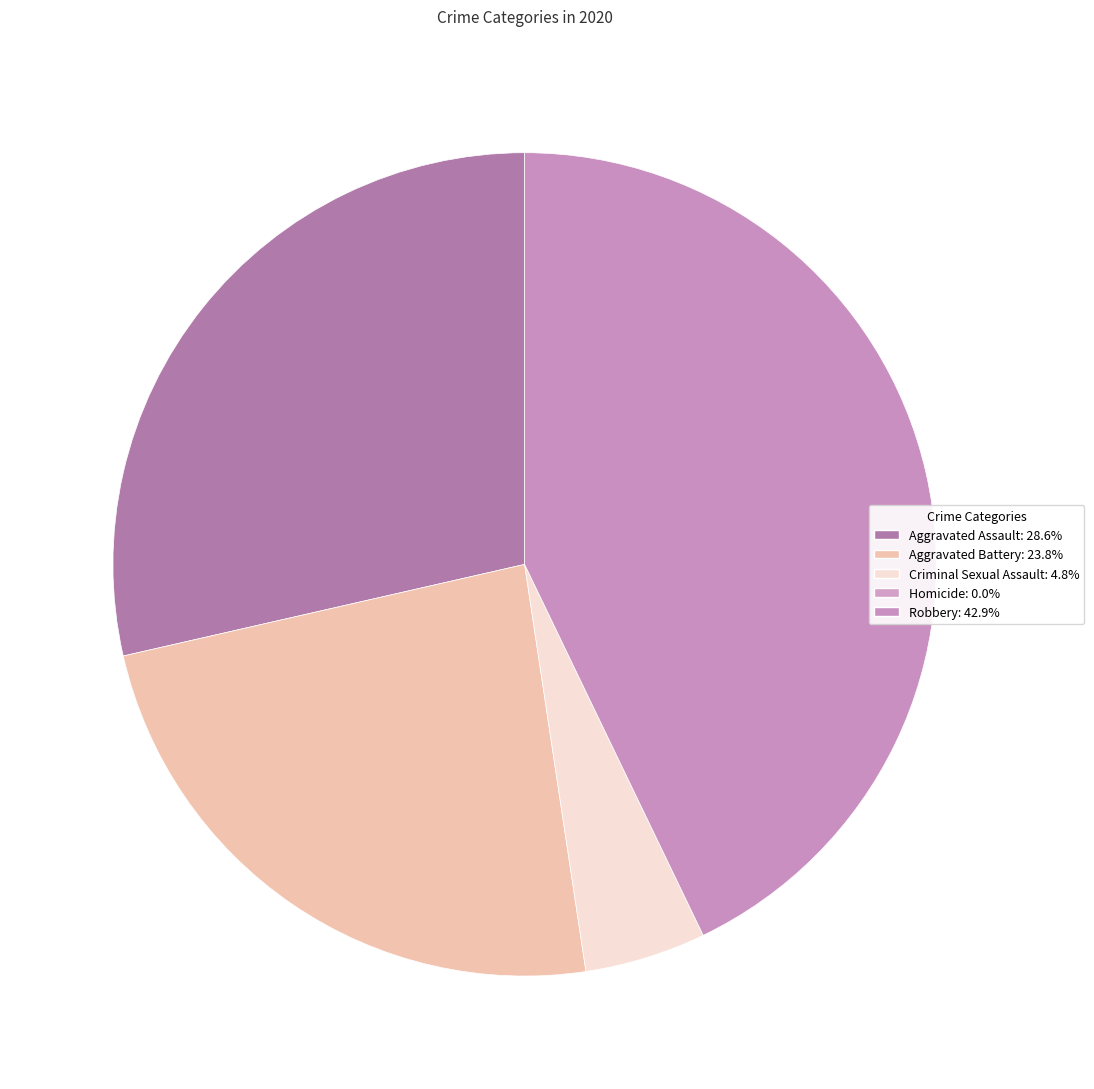

Does Robbery account for over 50% of the chart?

No